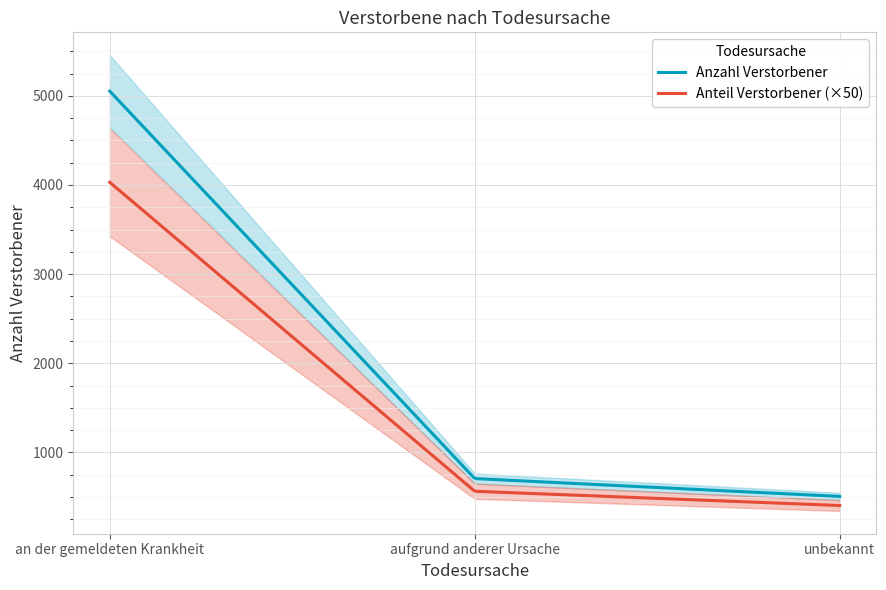

What is the label of the 2nd point from the right?

aufgrund anderer Ursache